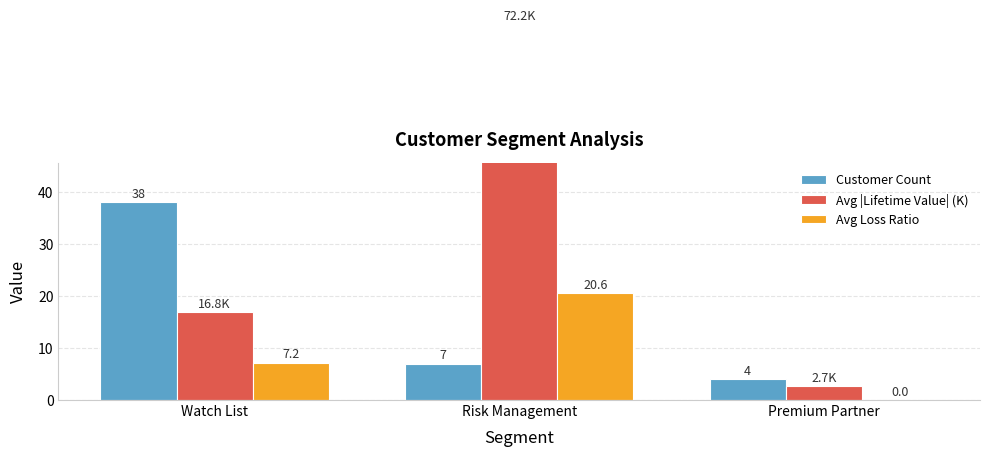

Reading left to right, what are all the values shown in this chart?

Customer Count: 38.0	7.0	4.0
Avg |Lifetime Value| (K): 16.8	72.2	2.7
Avg Loss Ratio: 7.2	20.6	0.0